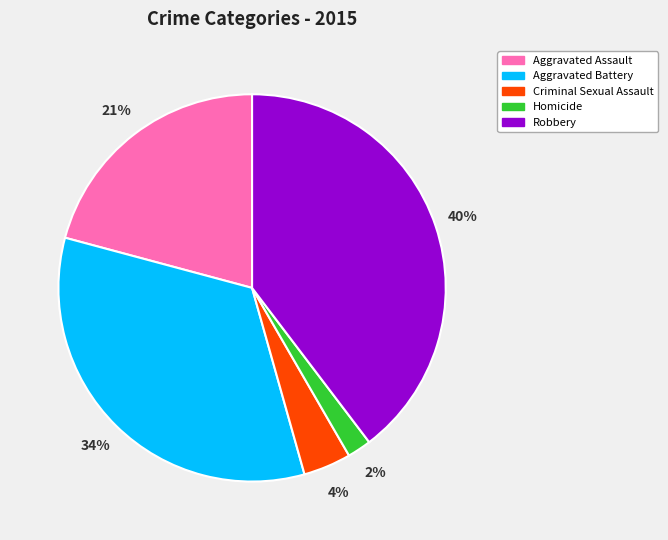

Rank the categories by value from highest to lowest.

Robbery, Aggravated Battery, Aggravated Assault, Criminal Sexual Assault, Homicide